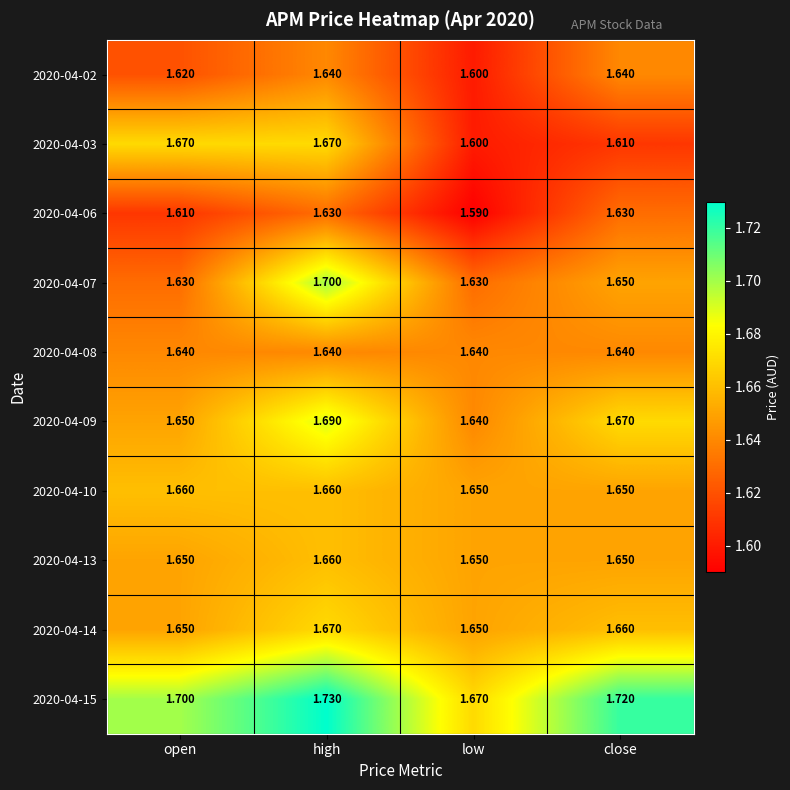

At which category is the sum across all series the highest?

high